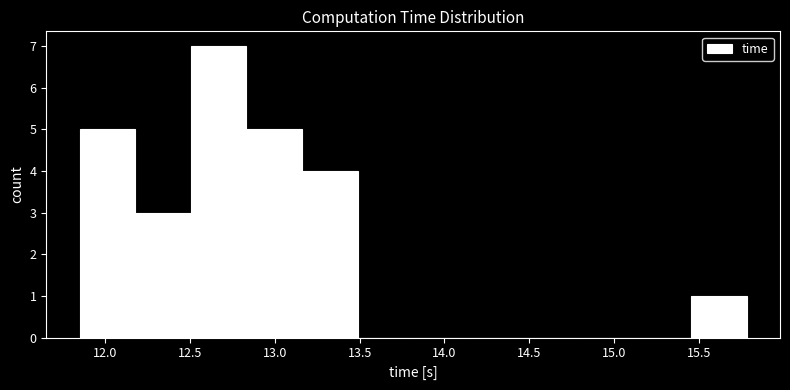

Over which range of the x-axis is the bar tallest?

12.50 to 12.85